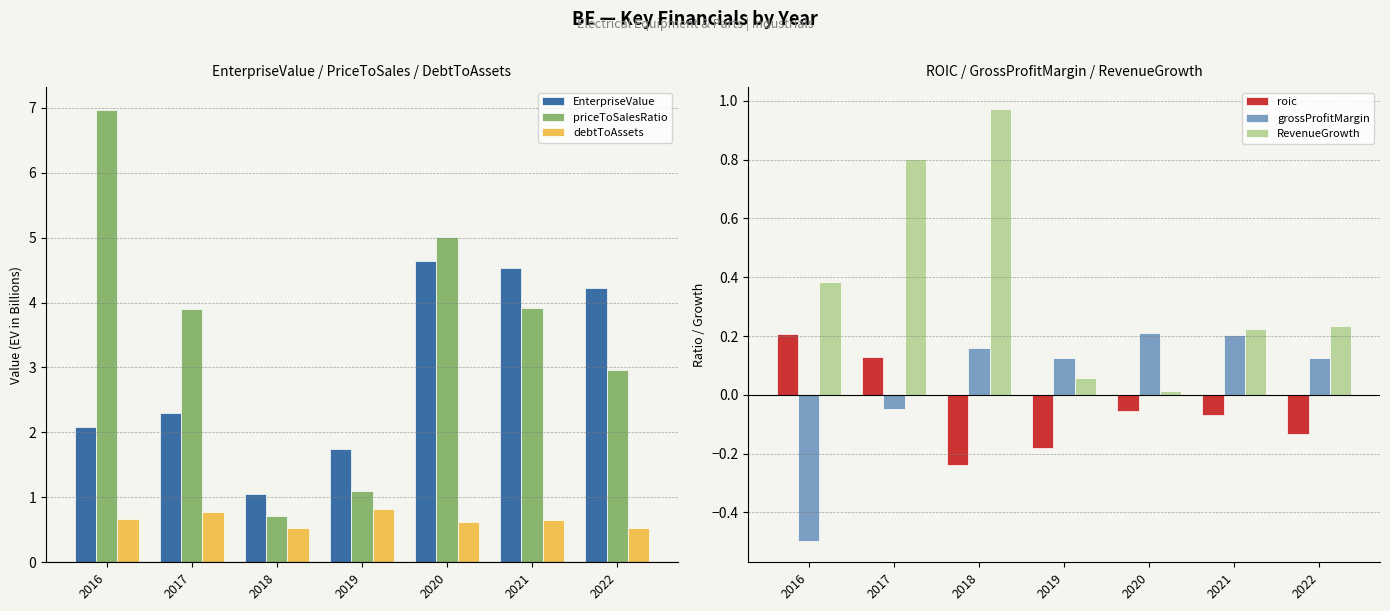

What is the sum of the grossProfitMargin values at 2019 and 2018?

0.3